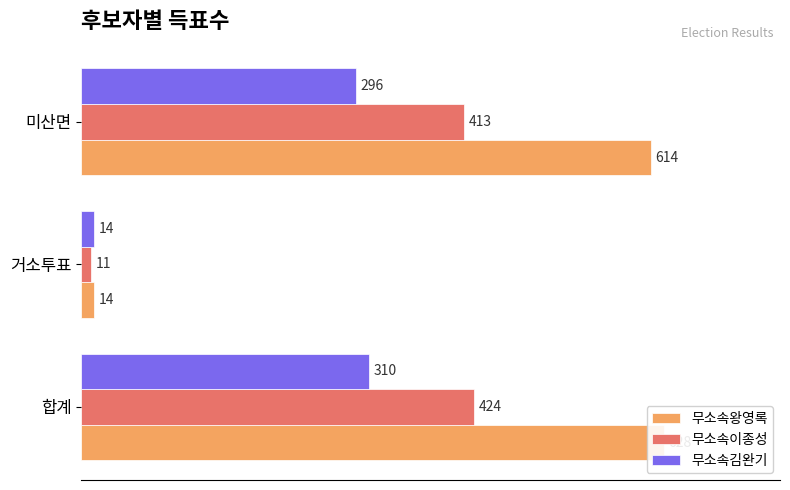

How many distinct data groups are displayed?

3